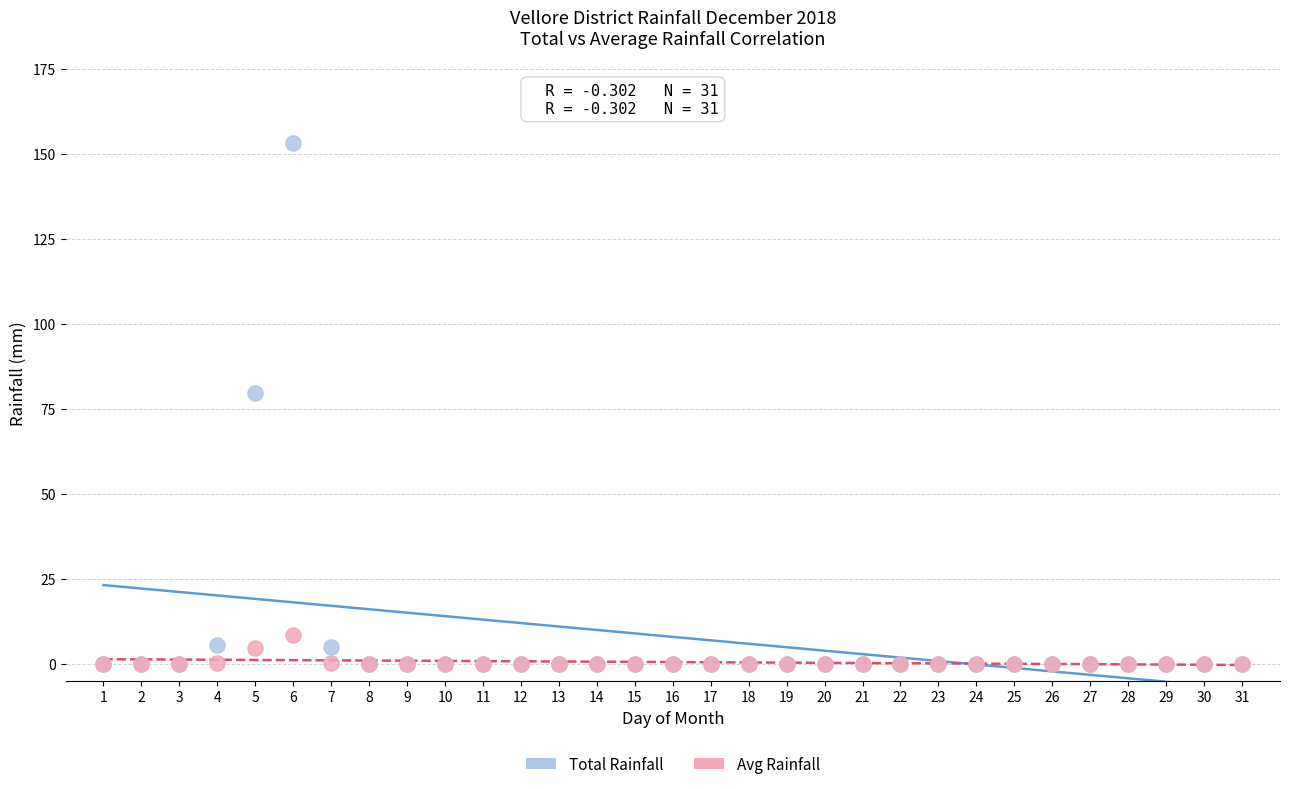

Which series has the largest Y range (max minus min)?

Total Rainfall